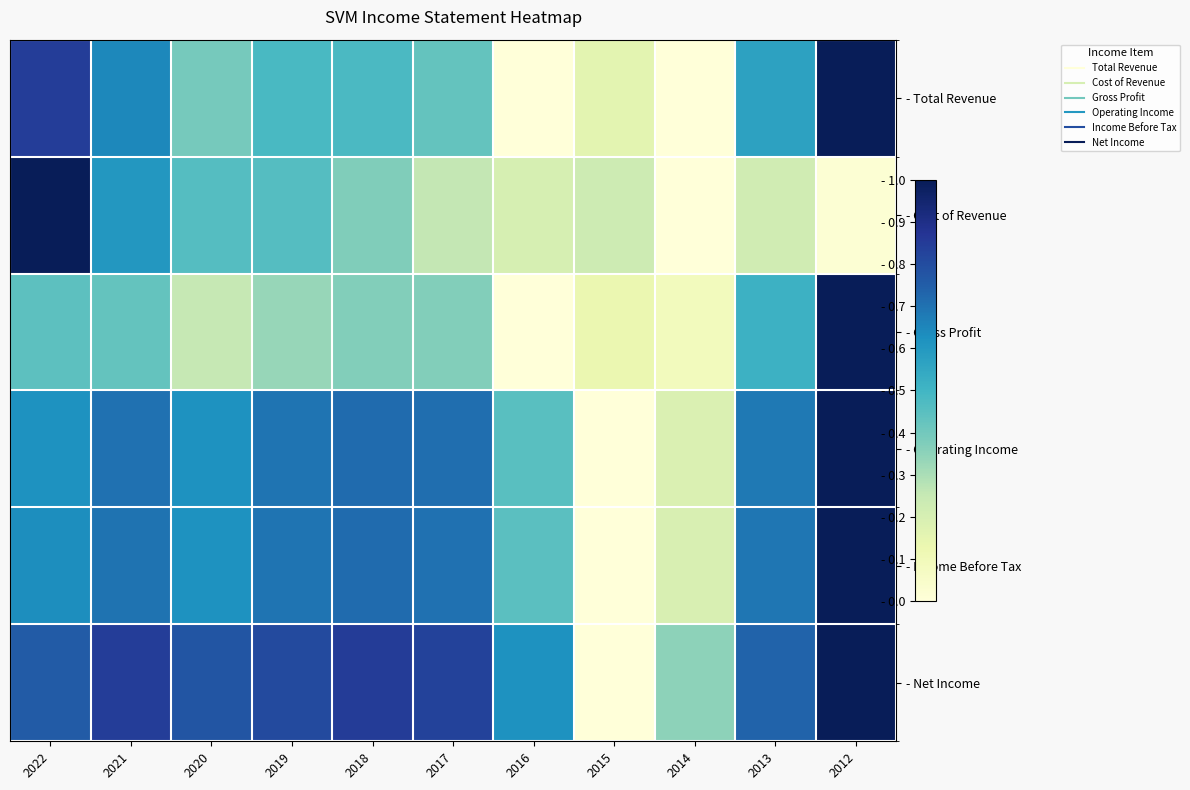

What is the maximum value shown in the chart?

1.0